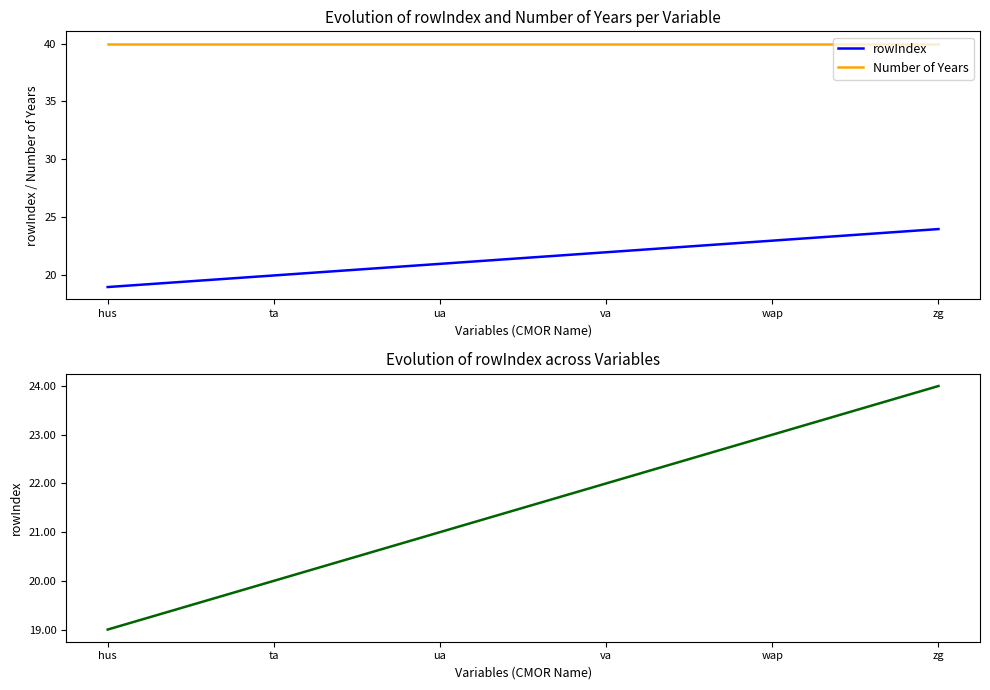

At which label does Number of Years reach its peak?

hus